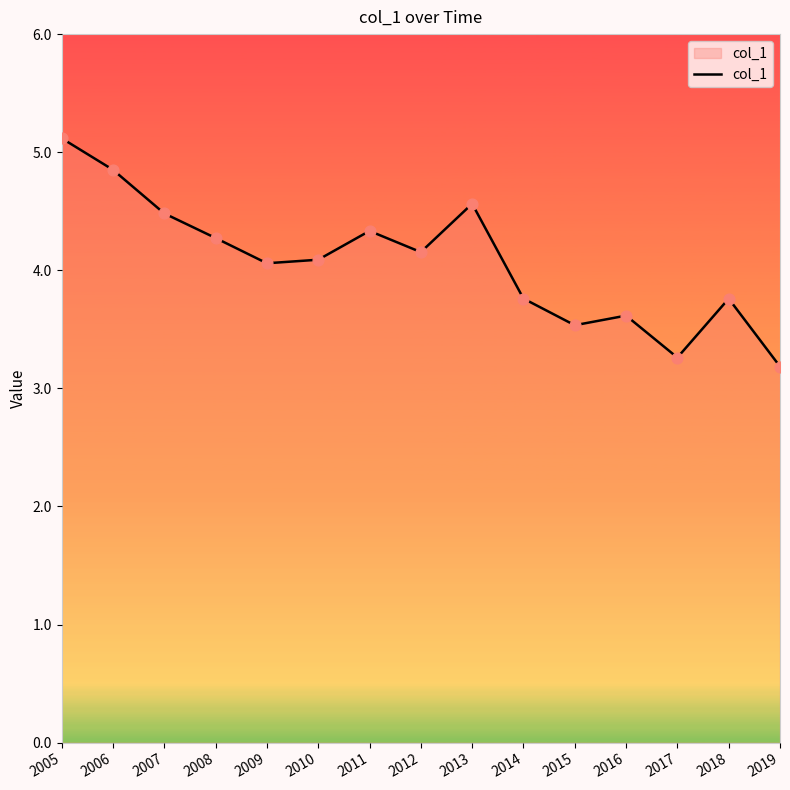

Between 2008 and 2010, which is larger?

2008